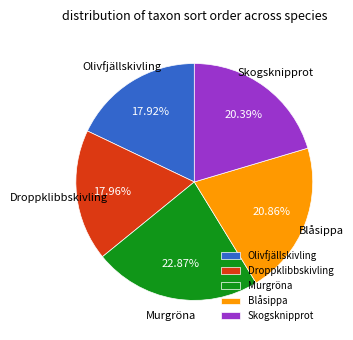

Is there a majority slice in this chart?

No